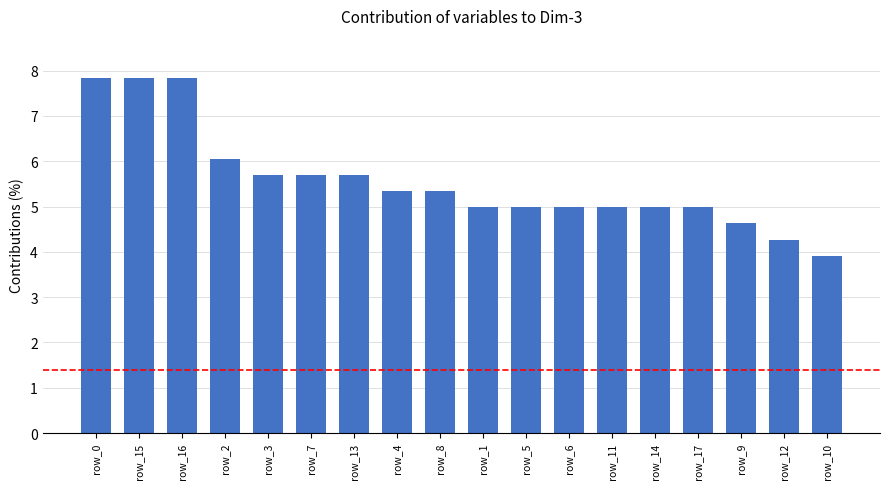

What is the average value?

5.6